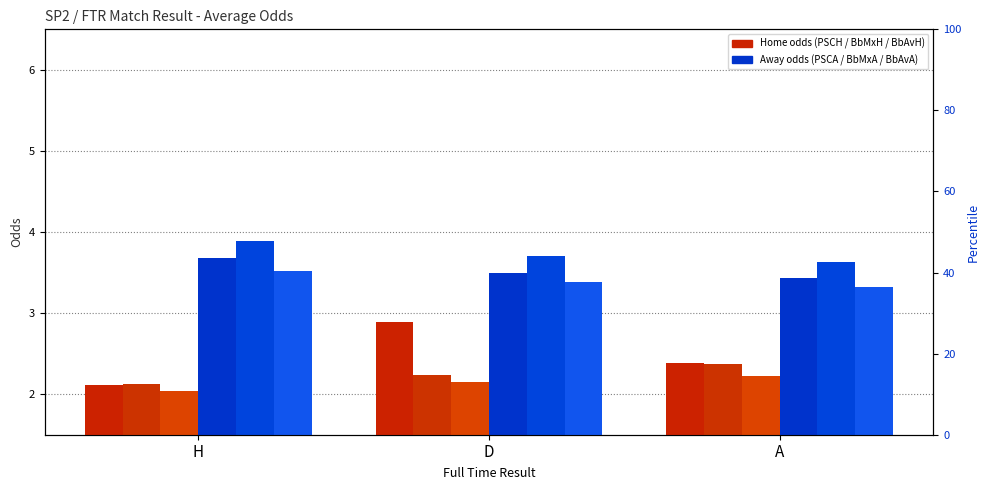

What is the difference between the maximum and minimum values in the PSCH series?

0.8